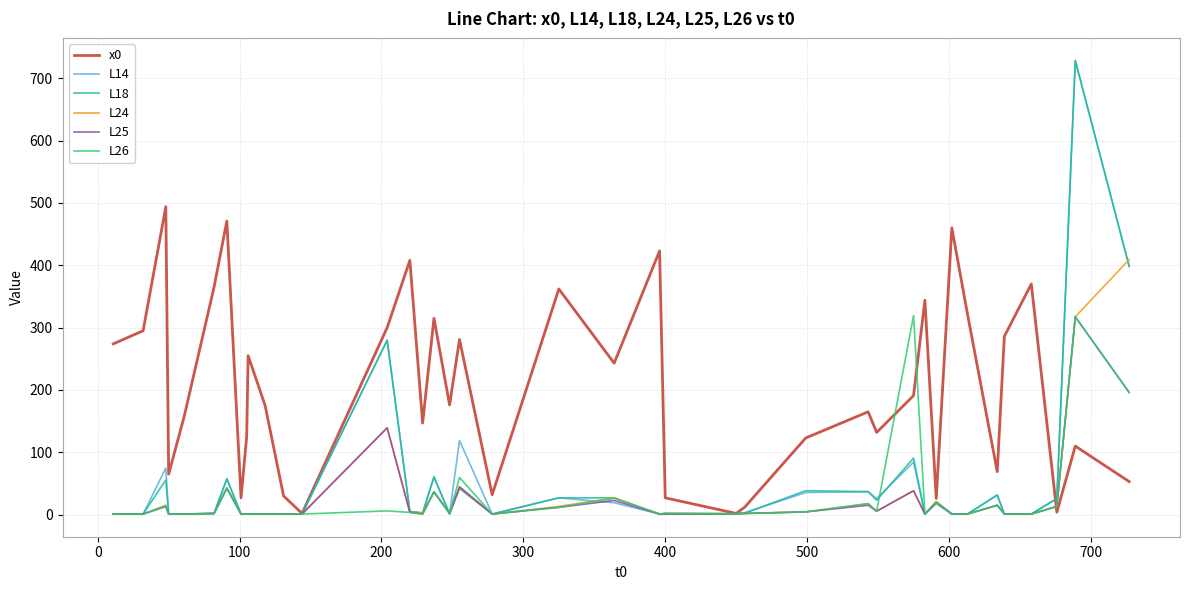

What is the maximum value for x0?

494.0